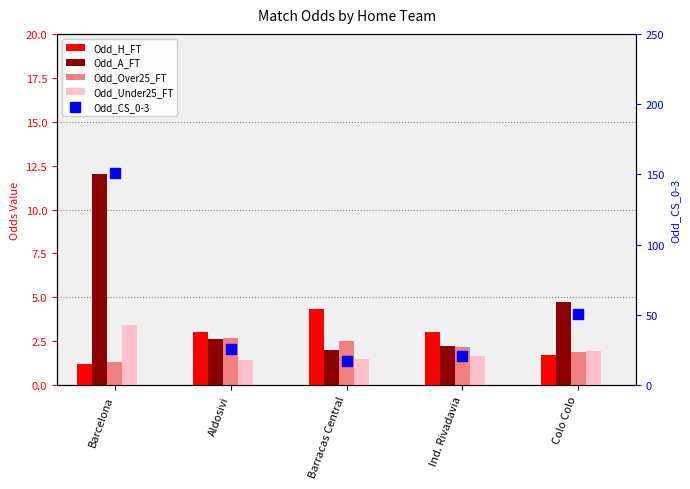

Which series changed the most between Barcelona and Ind. Rivadavia?

Odd_CS_0-3